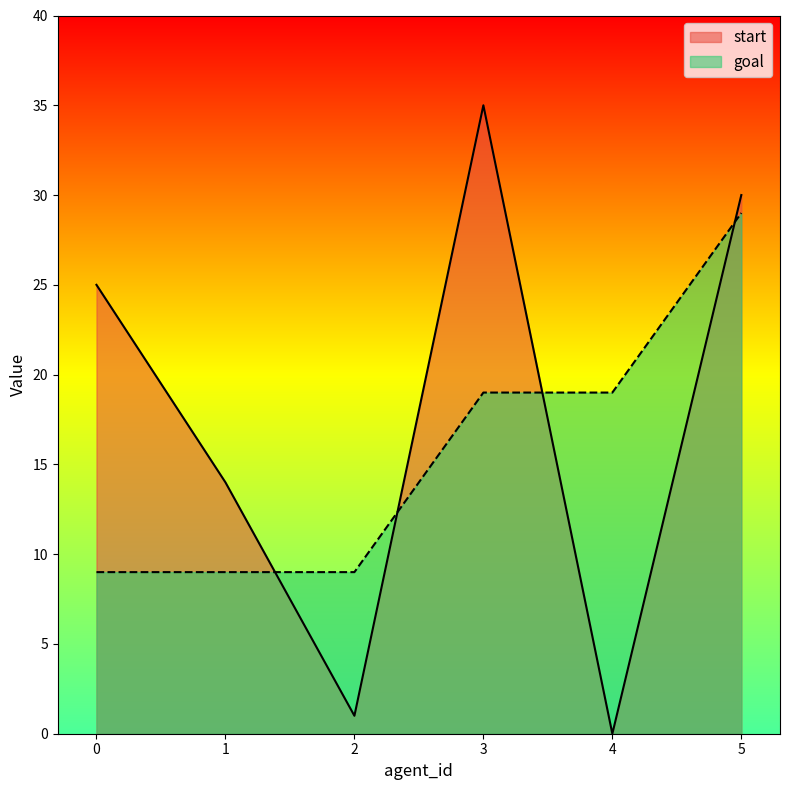

Where is the first local minimum for start?

2